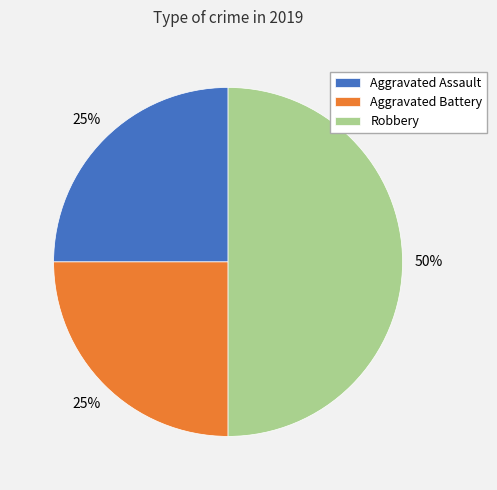

Approximately how many times larger is the value at Aggravated Assault compared to Aggravated Battery?

1.0